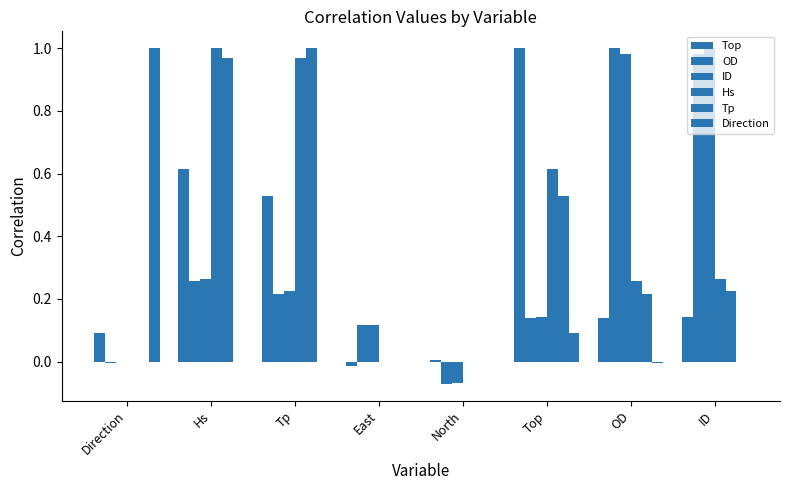

How many groups of bars are there?

8